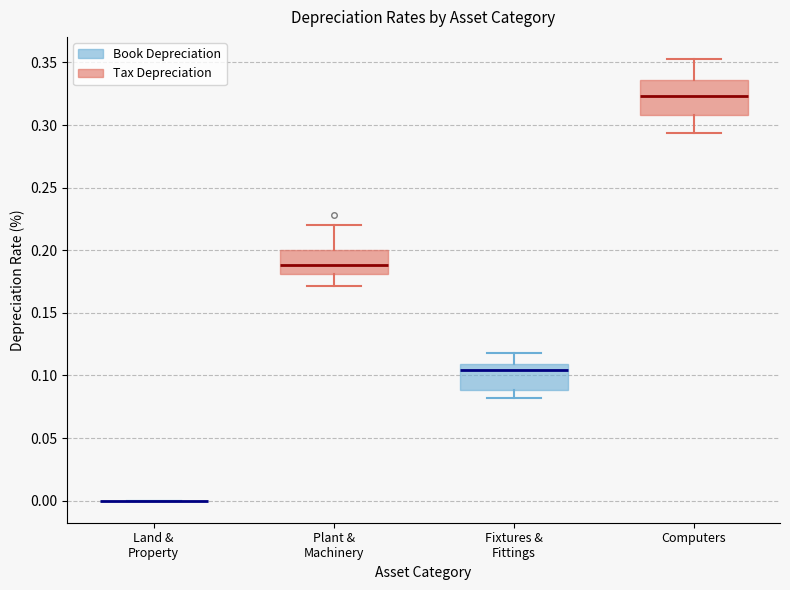

Where does the median line of the box for Computers sit on the y-axis? The values are not printed on the chart, so give them approximately, as read against the axis.

0.325